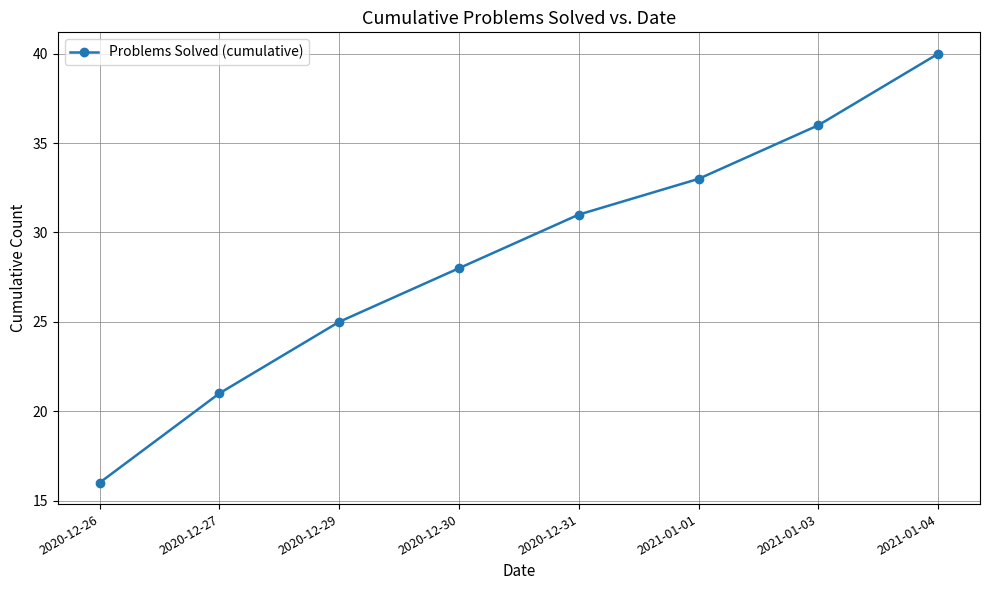

How many distinct data groups are displayed?

1